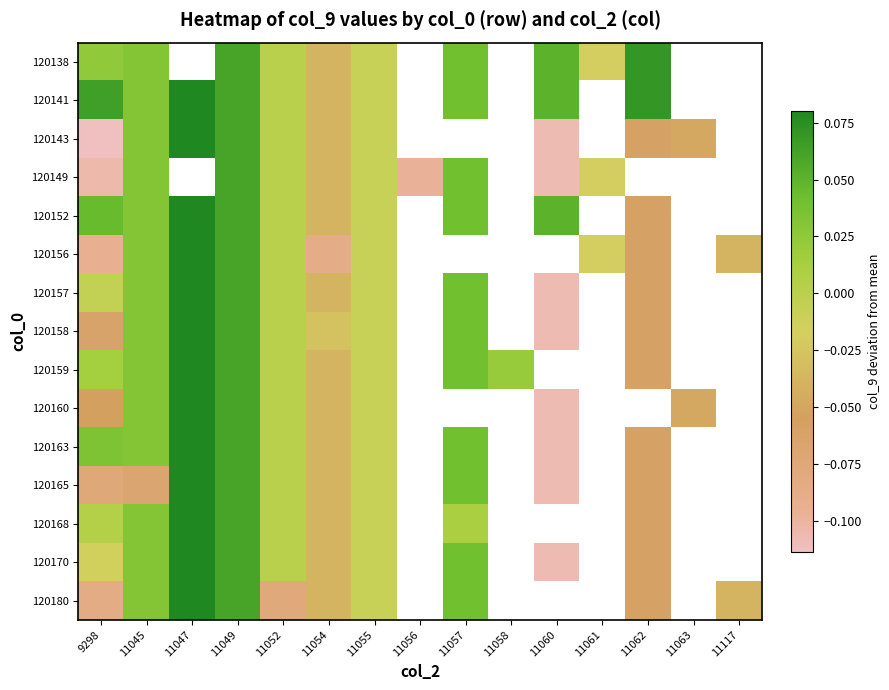

How many data points in 120152 are less than 0?

3